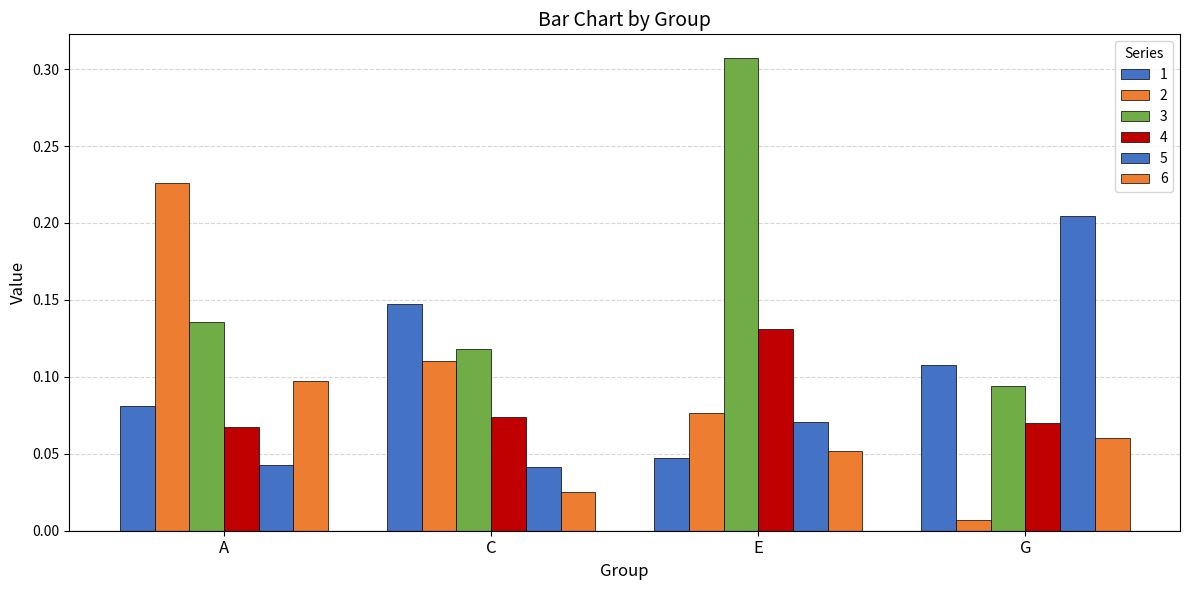

What is the average value of the 4 series?

0.1